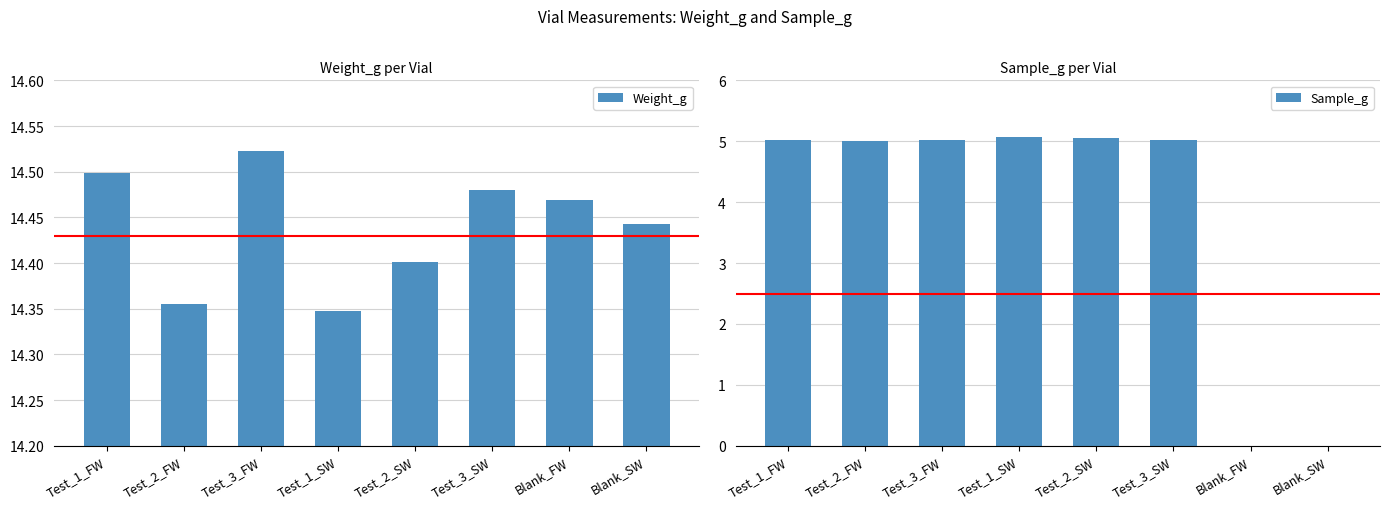

At which label does Sample_g first exceed 5?

Test_1_FW